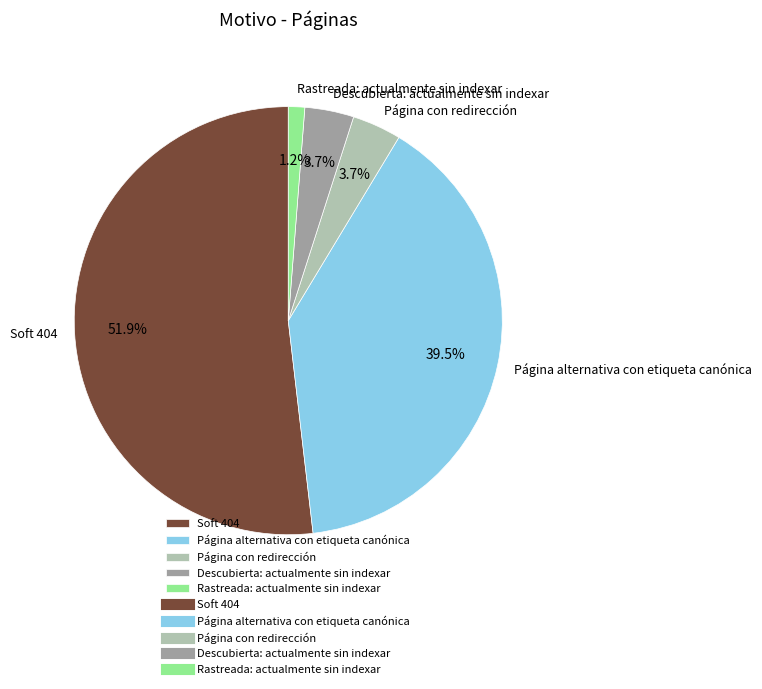

Is there any slice that represents more than half of the pie?

Yes